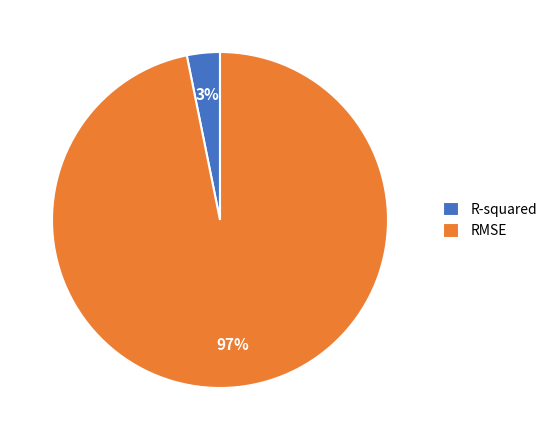

True or false: R-squared accounts for 15% of the total.

False